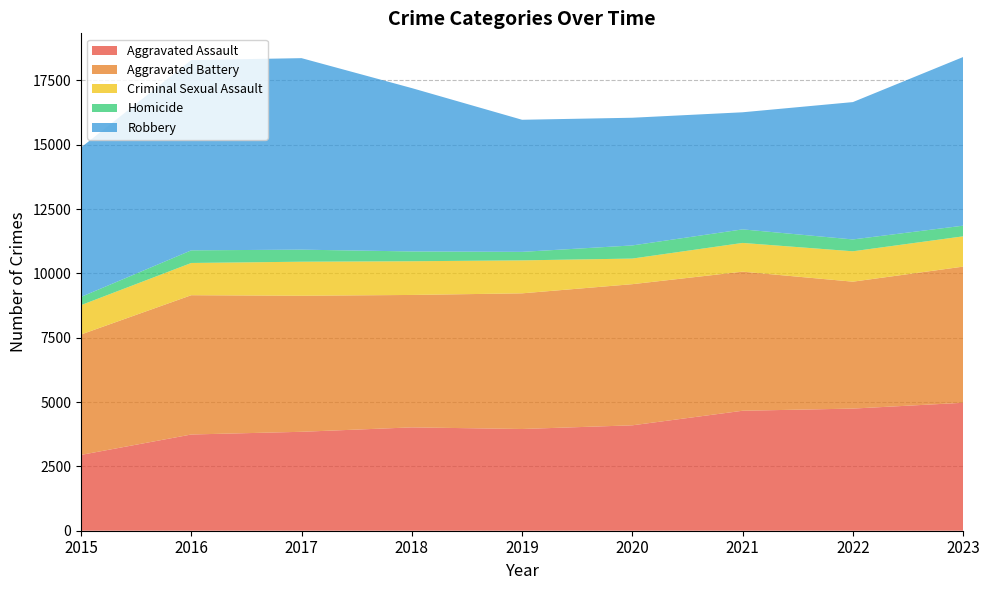

Reading left to right, transcribe all the data shown in this chart.

Aggravated Assault: 2947	3740	3845	4017	3954	4097	4663	4747	4973
Aggravated Battery: 4680	5414	5288	5147	5273	5486	5406	4933	5292
Criminal Sexual Assault: 1141	1253	1323	1310	1281	995	1117	1181	1177
Homicide: 320	491	469	381	331	511	527	461	415
Robbery: 5807	7396	7443	6349	5134	4963	4551	5338	6555